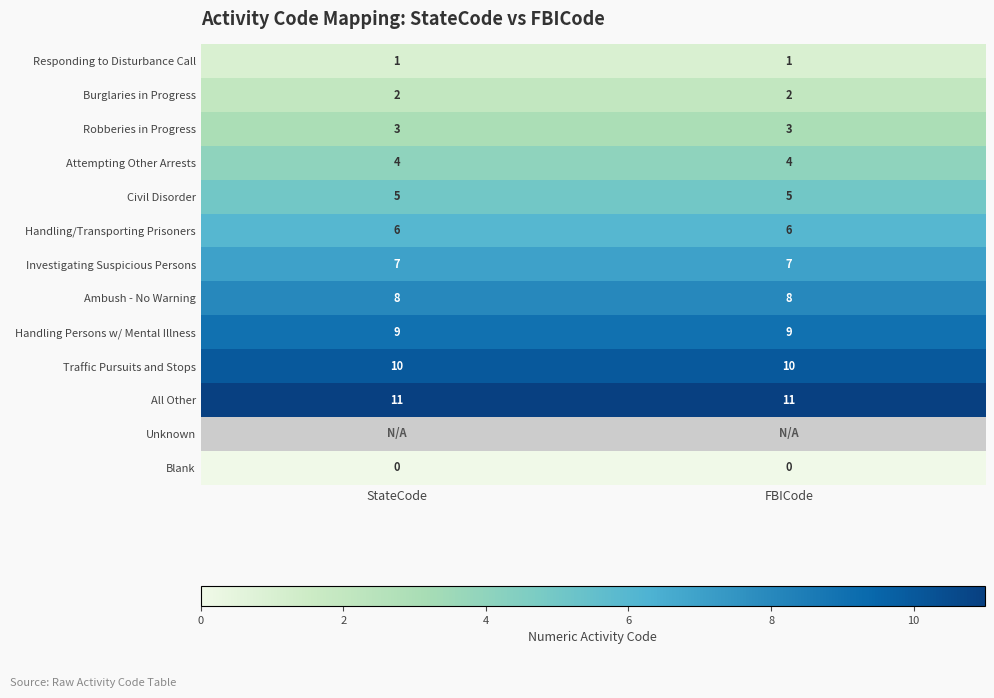

Is the value of Handling/Transporting Prisoners at FBICode greater than the value of Investigating Suspicious Persons at FBICode?

No